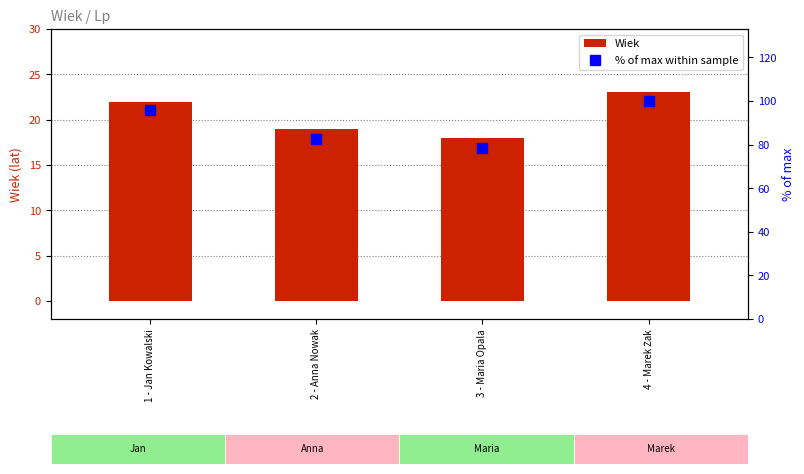

Which series has the largest range (max minus min)?

% of max within sample